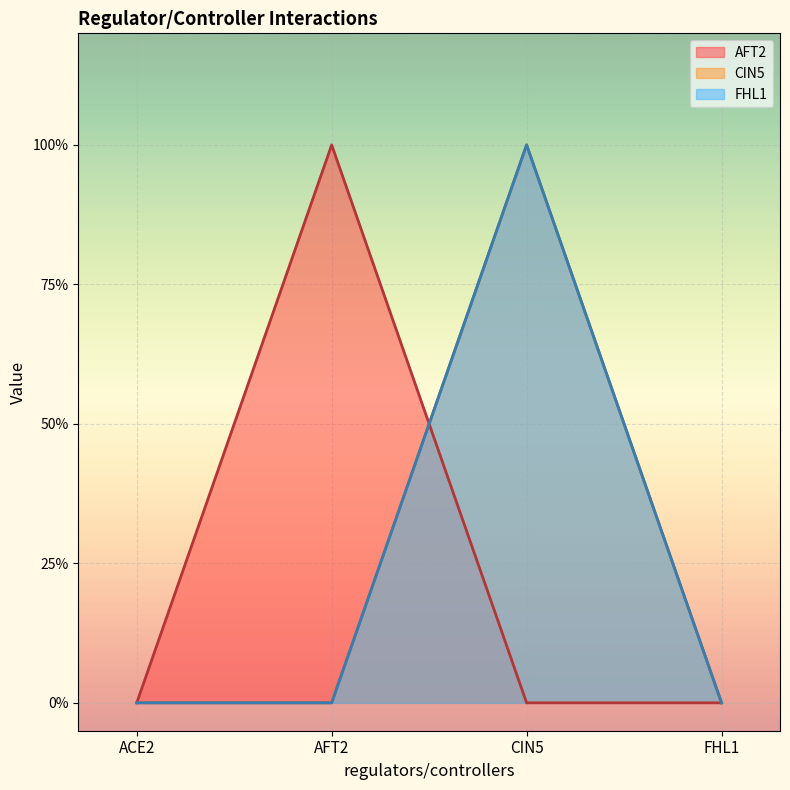

Where is the first local maximum for CIN5?

CIN5